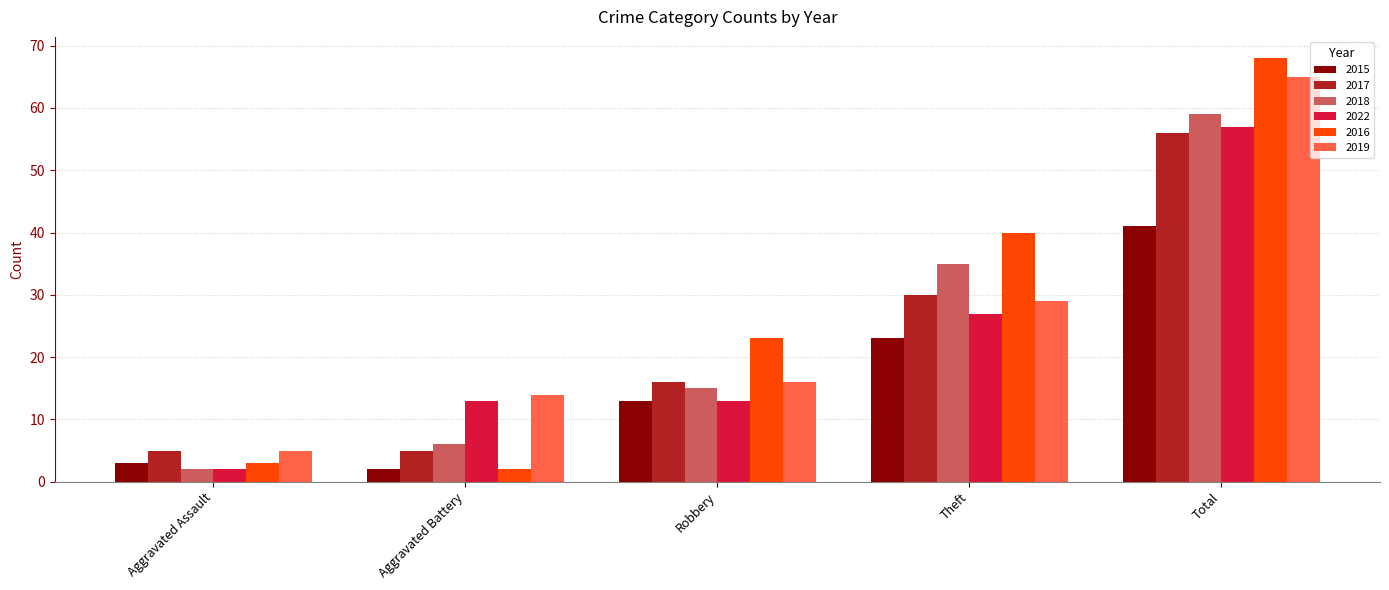

Which series changed the most between Aggravated Assault and Robbery?

2016